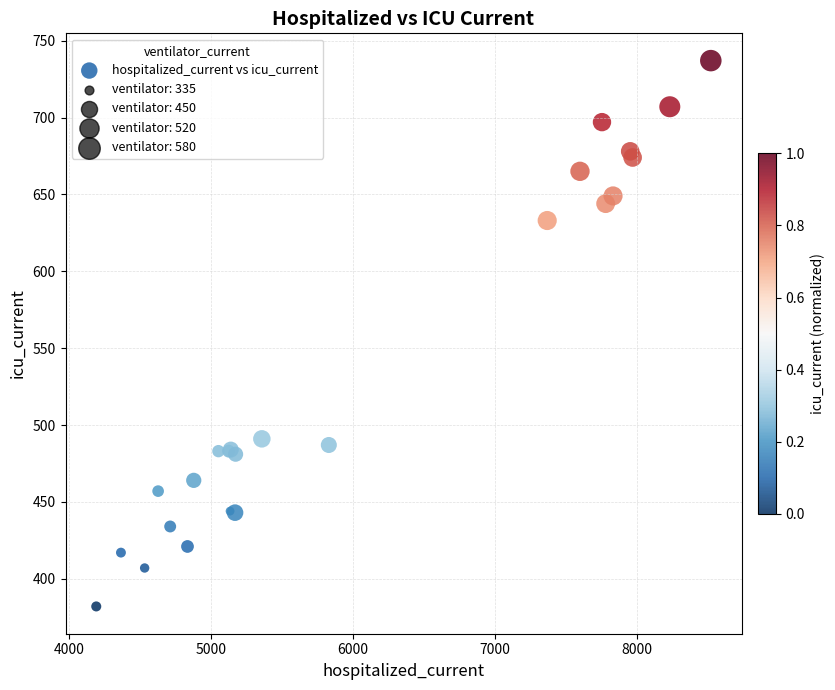

What Y value in the scatter plot is closest to 559?

491